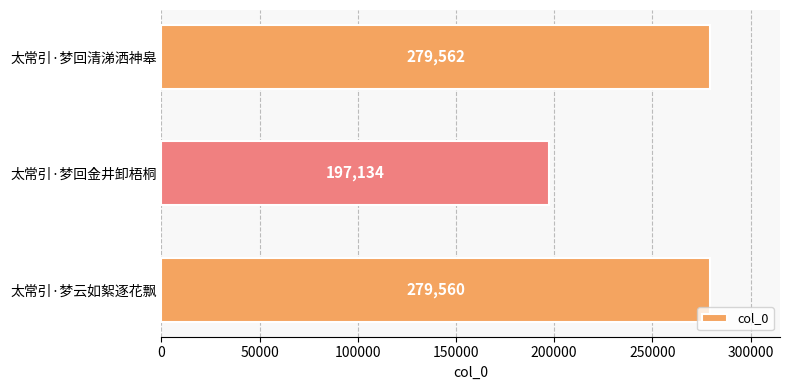

How many categories are shown in the chart?

3